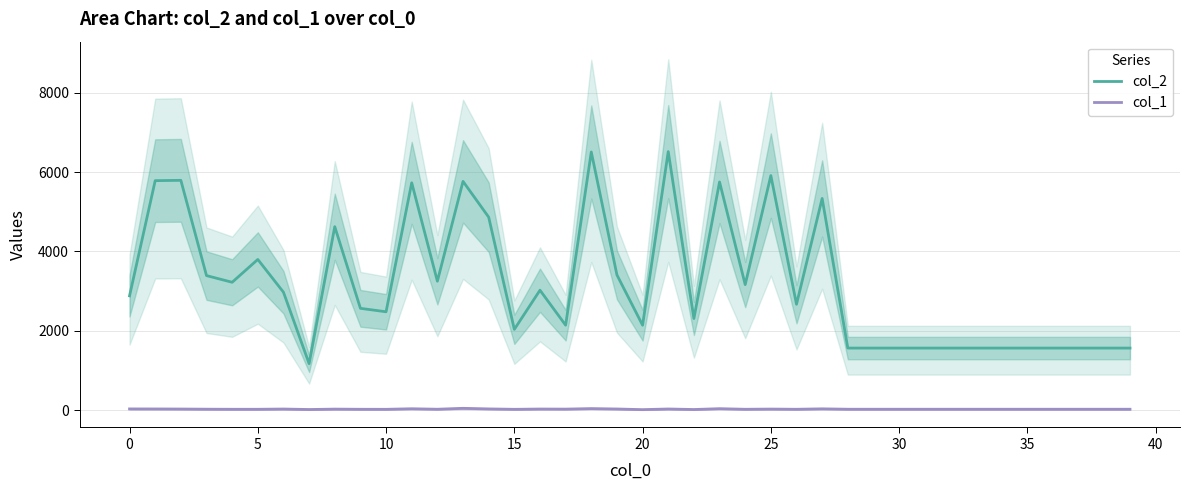

What is the value of the col_2 point at the 37th from the left?

1568